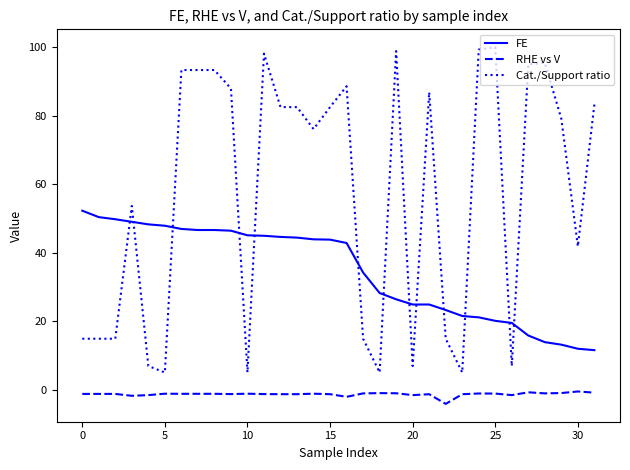

What is the average value of the FE series?

34.6